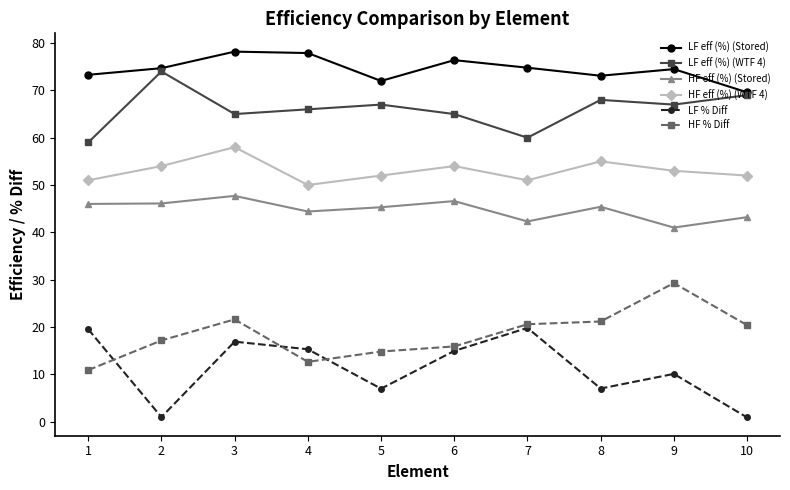

Which series changed the most between 1 and 5?

LF % Diff